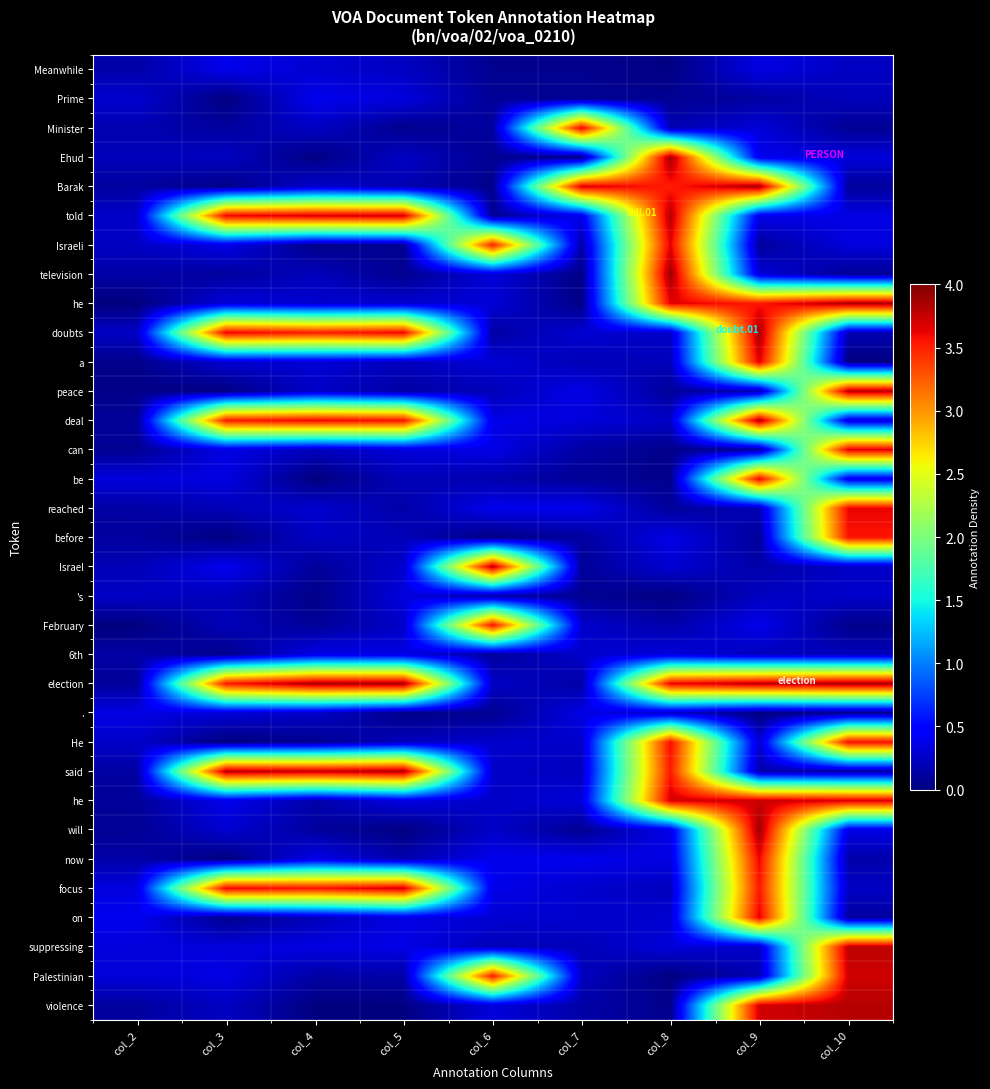

Which category has the highest value across all series?

col_8